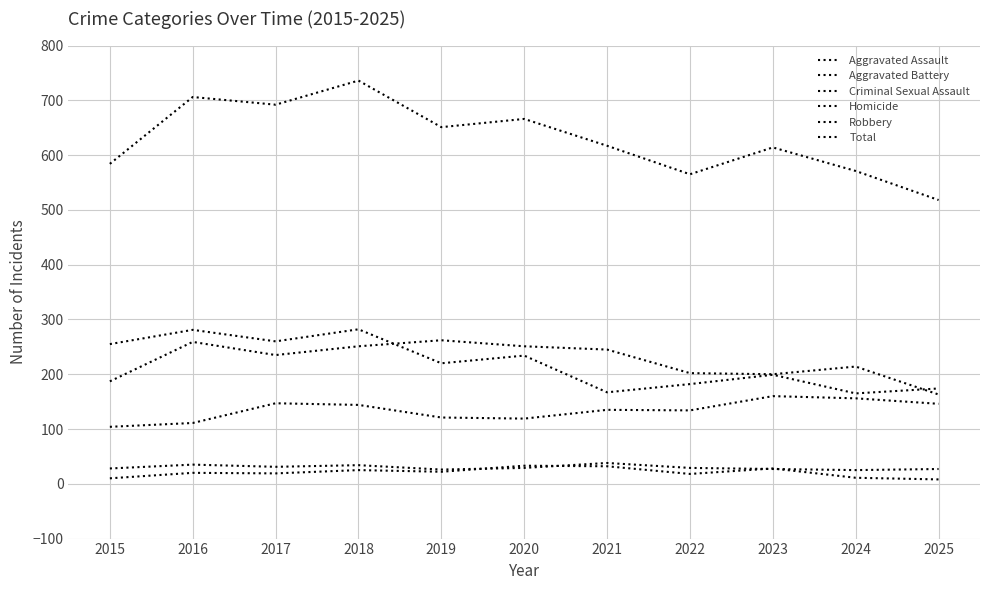

How many lines are shown in the chart?

6